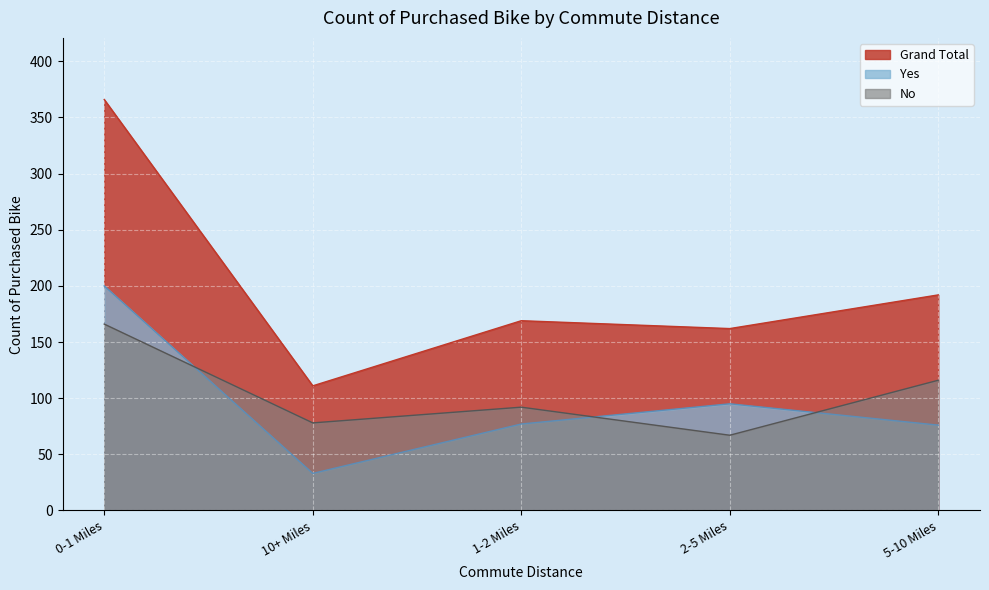

Between 10+ Miles and 1-2 Miles, which series saw the biggest shift?

Grand Total